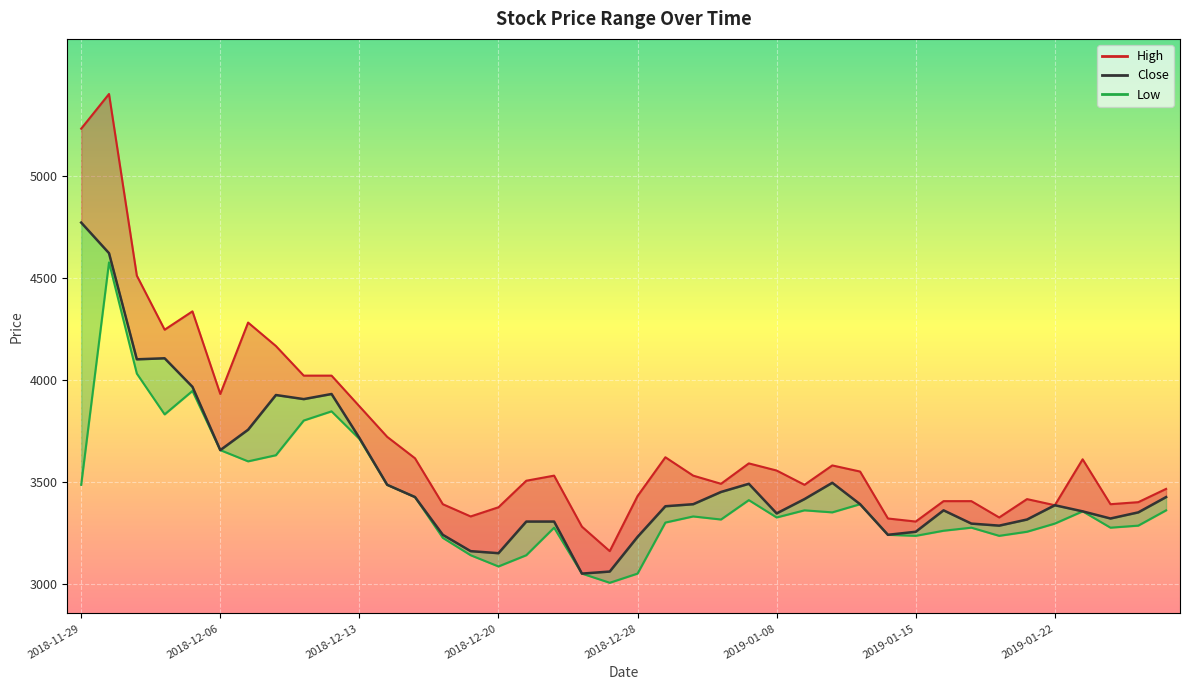

The value at 2018-12-28 is 1944. True or false?

False